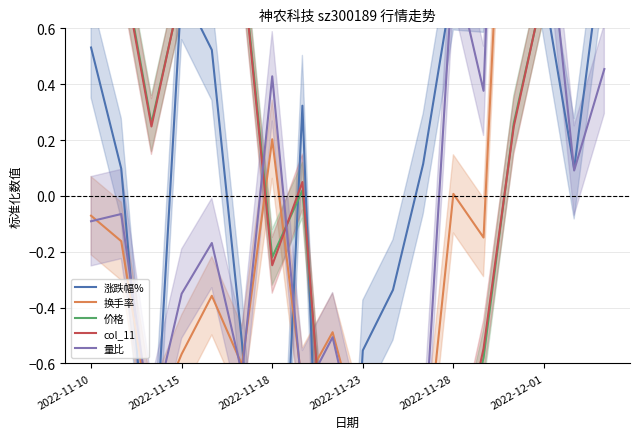

Which category has the lowest value in the col_11 series?

10